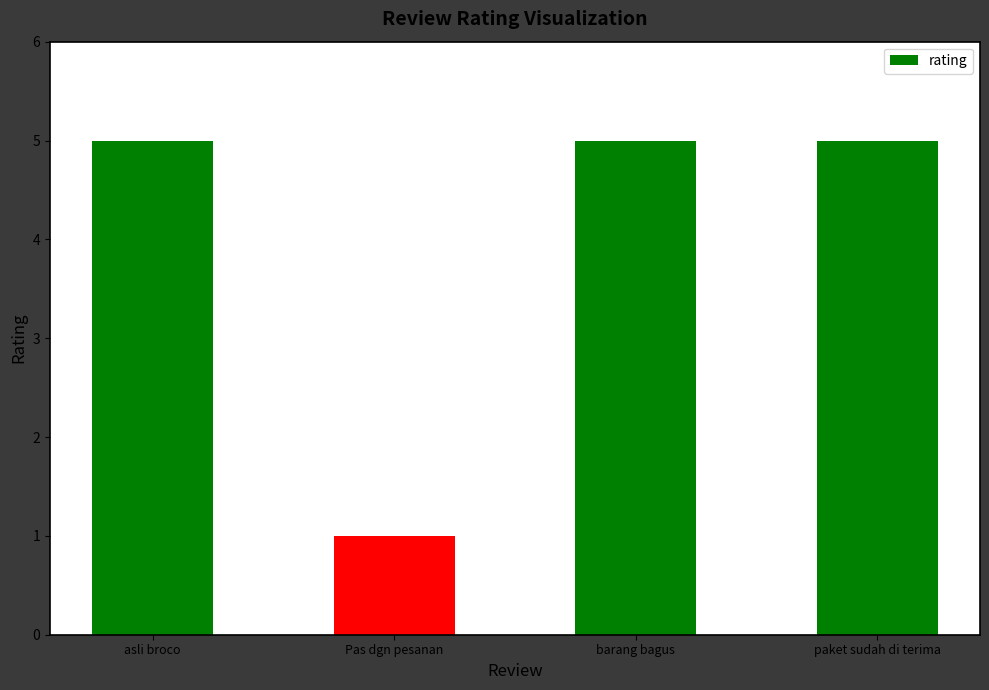

True or false: the data shows 7 at paket sudah di terima.

False